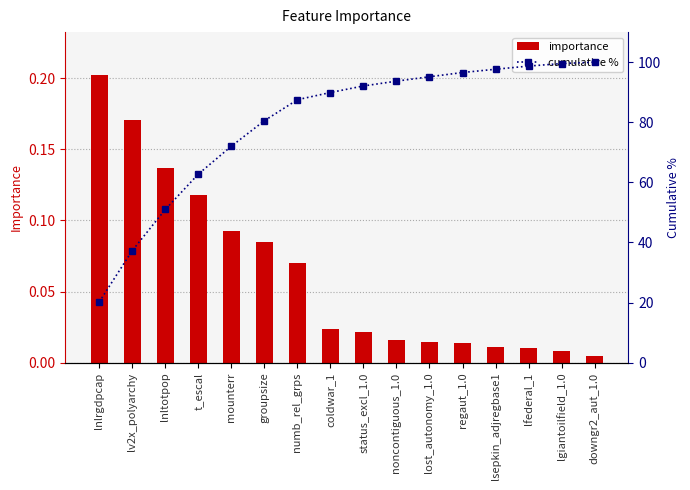

List the series in order of their overall mean, lowest first.

importance, cumulative %